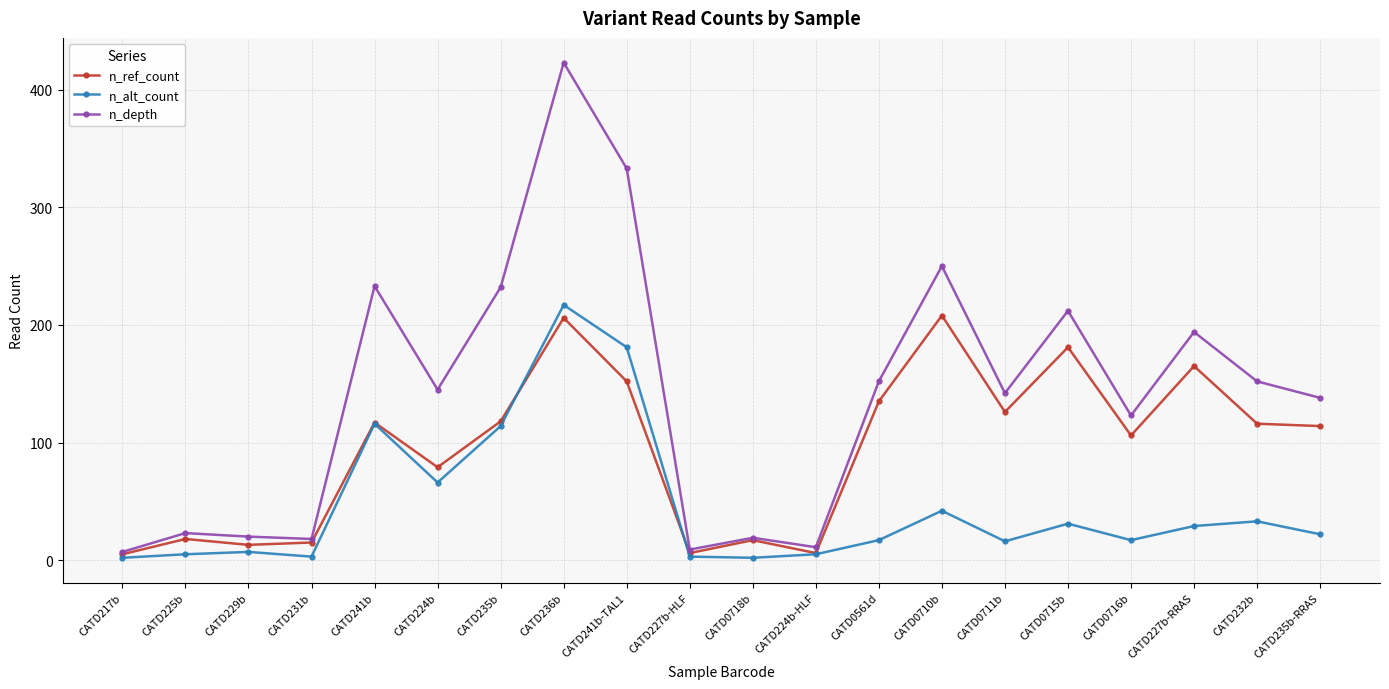

What is the difference between the maximum and second lowest values in the n_alt_count series?

215